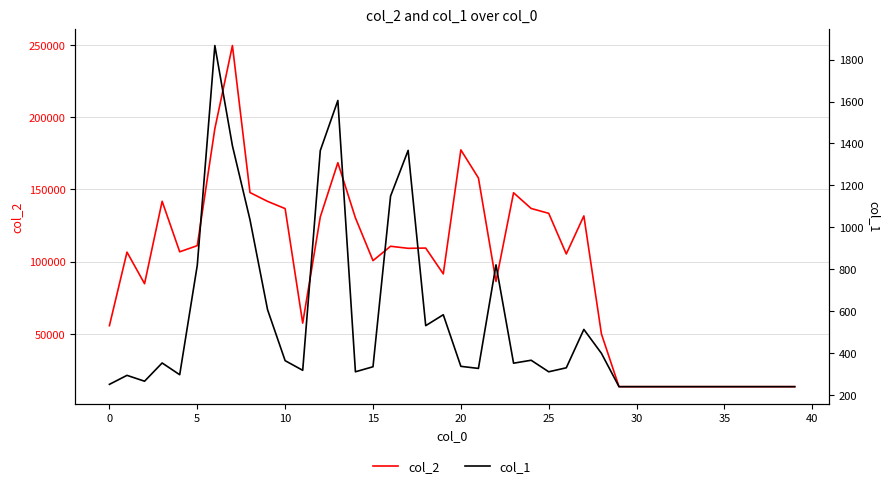

What is the lowest value of the col_2 series?

13440